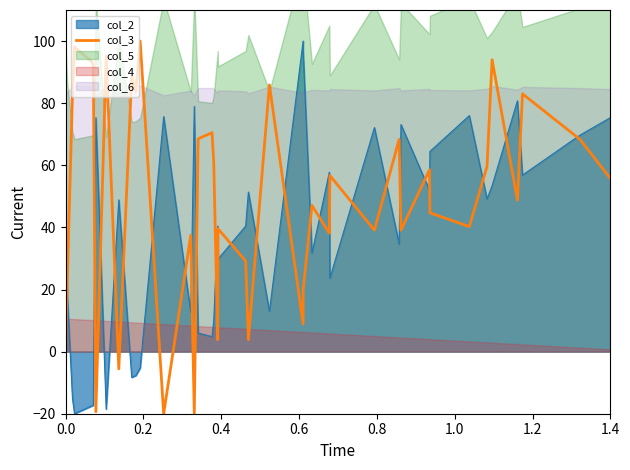

Is it true that the value at 1.2 is 63.4?

False